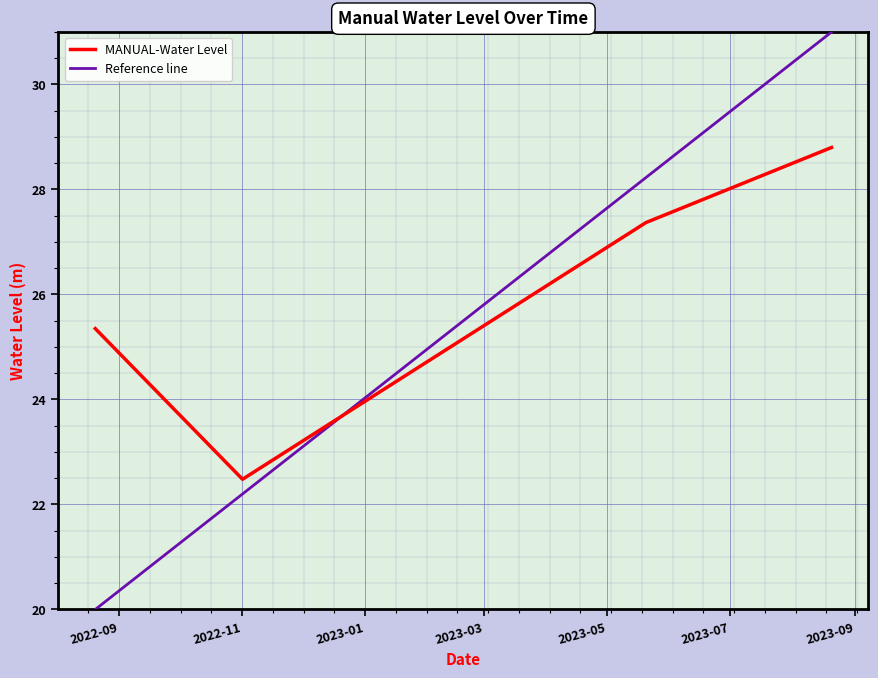

True or false: the data shows 35.4 at 2022-11-01 06:00:00.

False